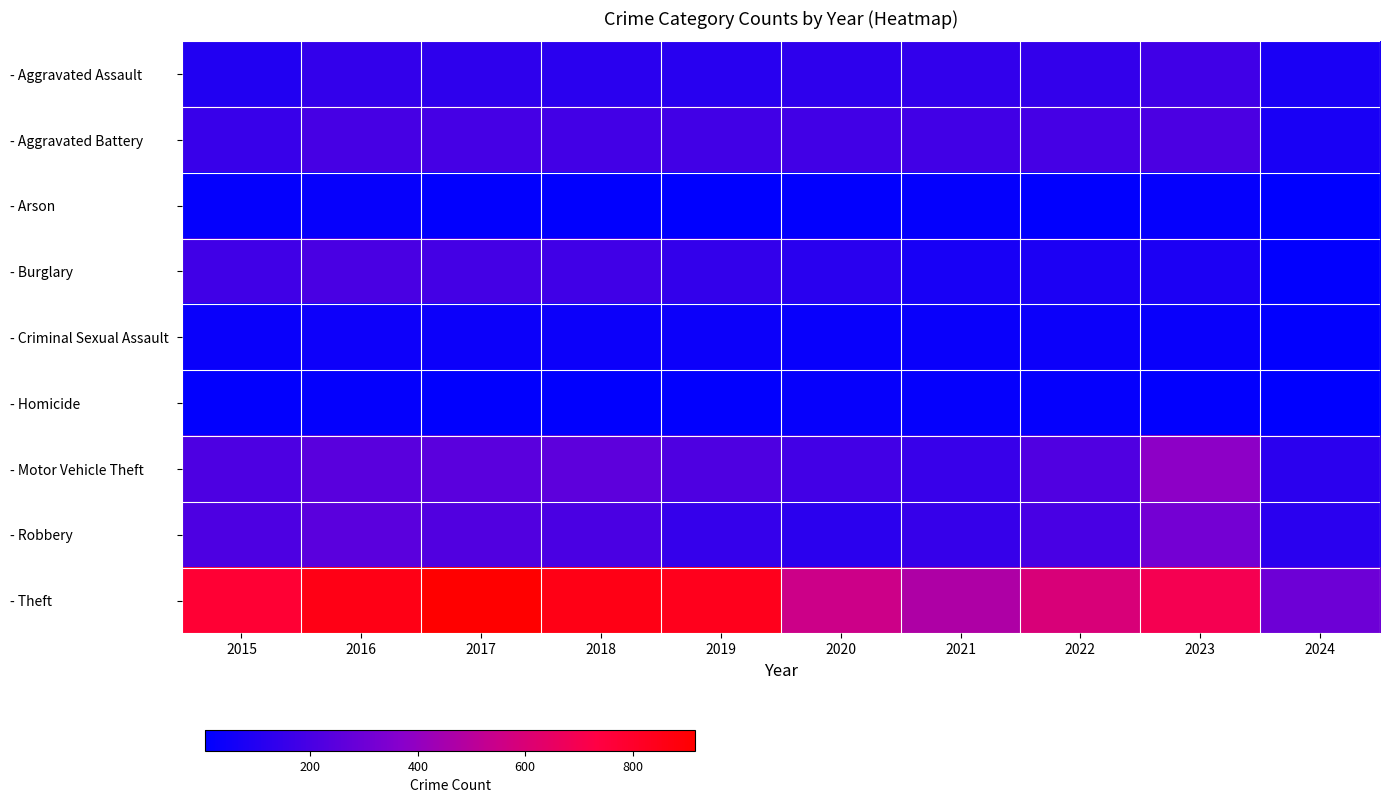

Which has a higher value, 2023 or 2020?

2023